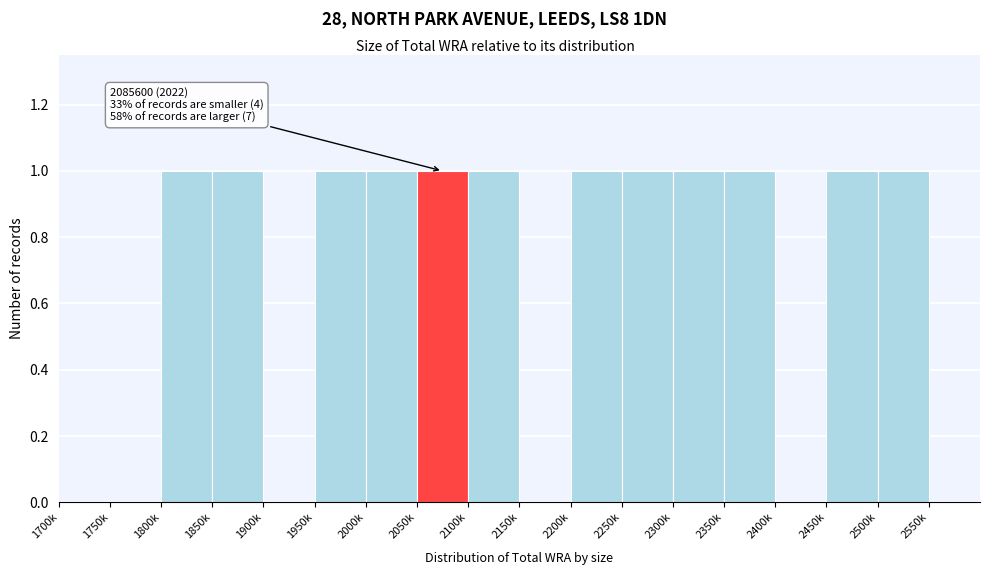

Reading left to right, extract all data points from this chart.

1700k=0	1750k=0	1800k=1	1850k=1	1900k=0	1950k=1	2000k=1	2050k=1	2100k=1	2150k=0	2200k=1	2250k=1	2300k=1	2350k=1	2400k=0	2450k=1	2500k=1	2550k=0